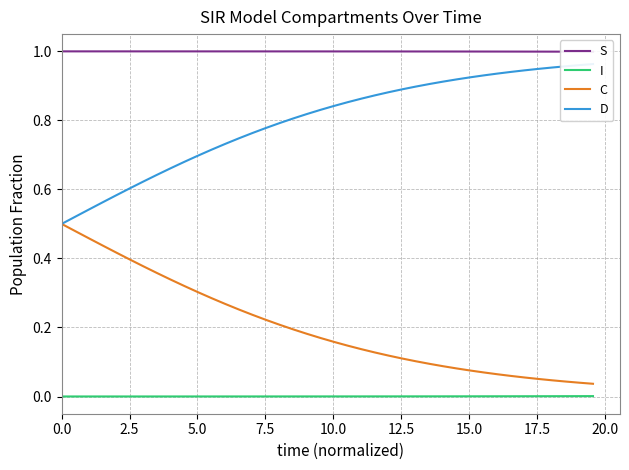

Rank the series by their maximum value, from lowest to highest.

I, C, D, S